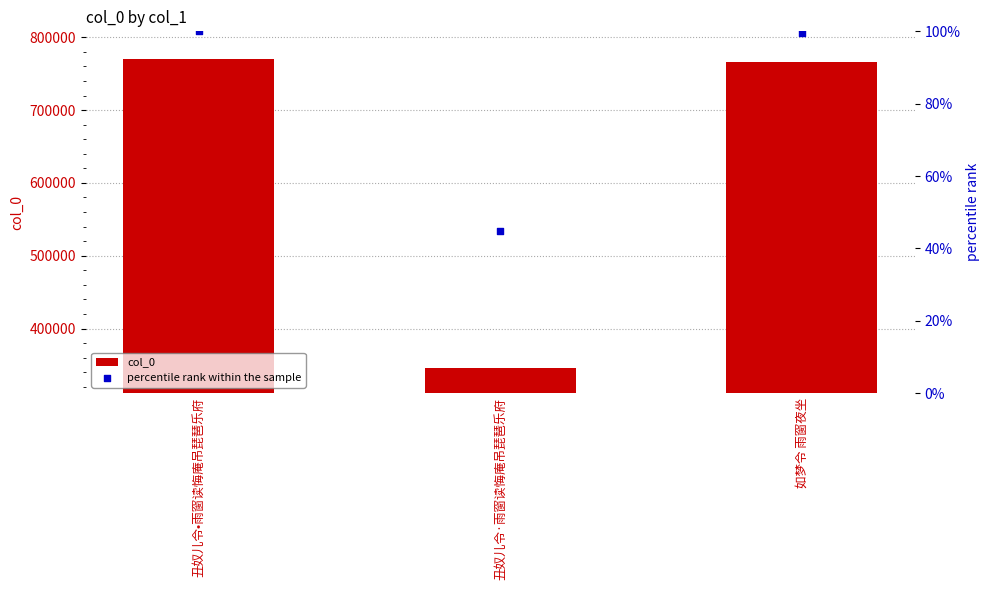

At which category is the sum across all series the highest?

丑奴儿令•雨窗读悔庵吊琵琶乐府